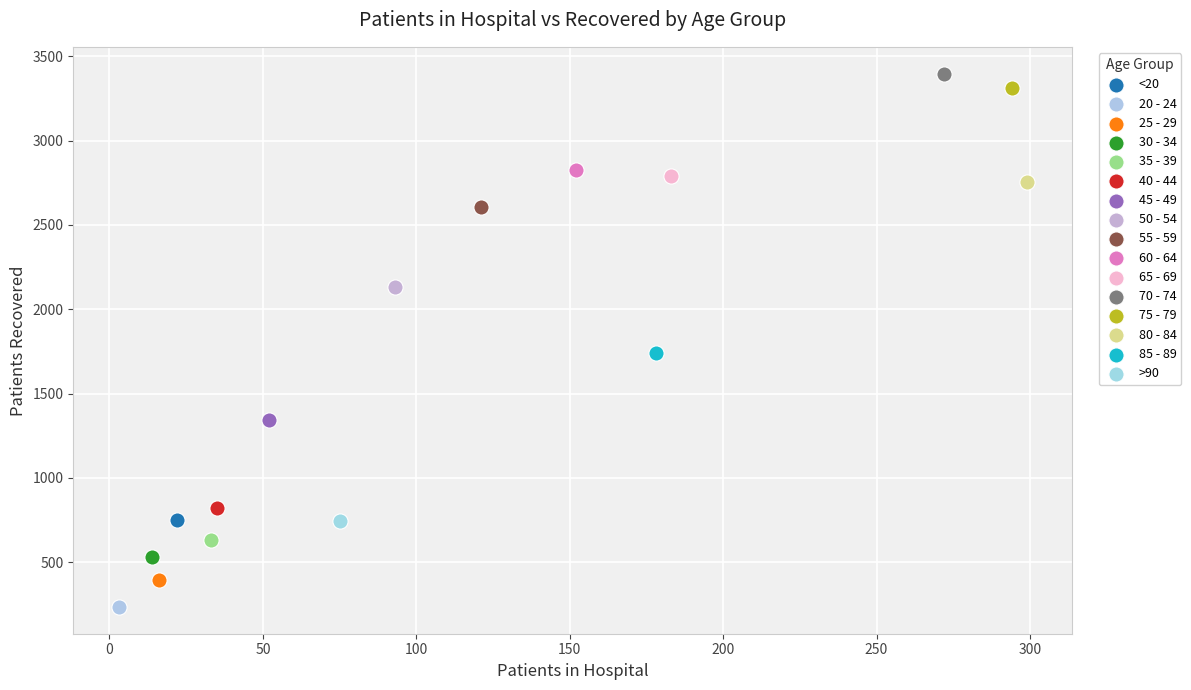

Which series reaches the minimum Y coordinate?

20 - 24